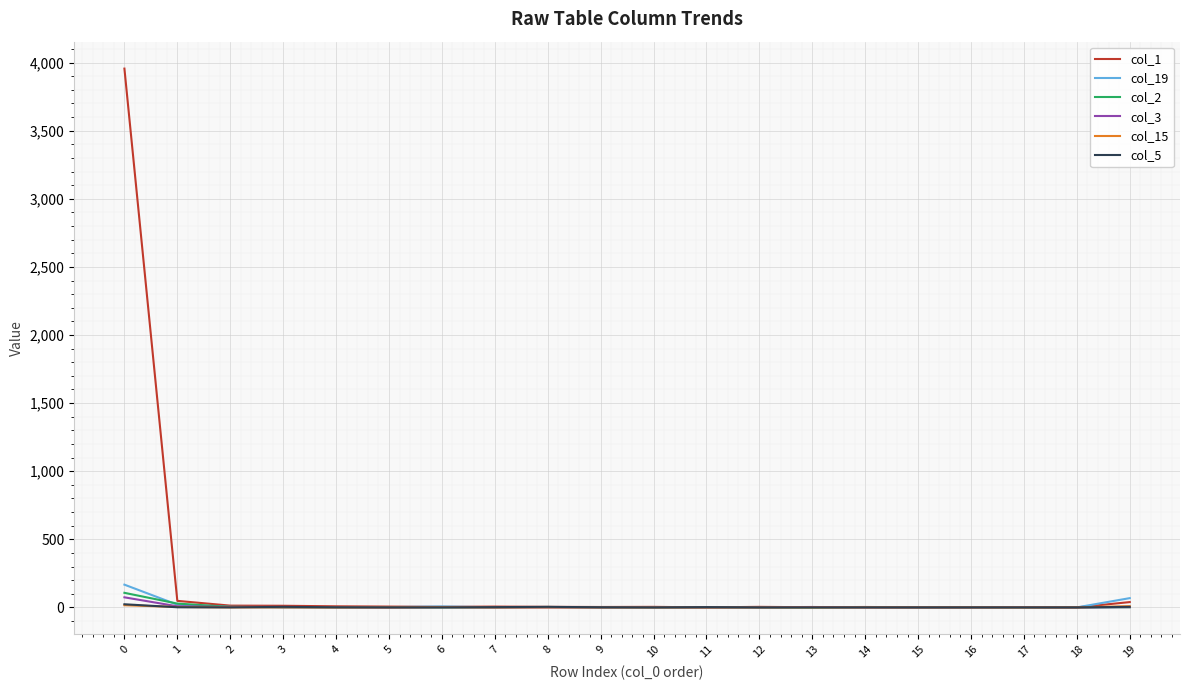

What is the average value of the col_1 series?

206